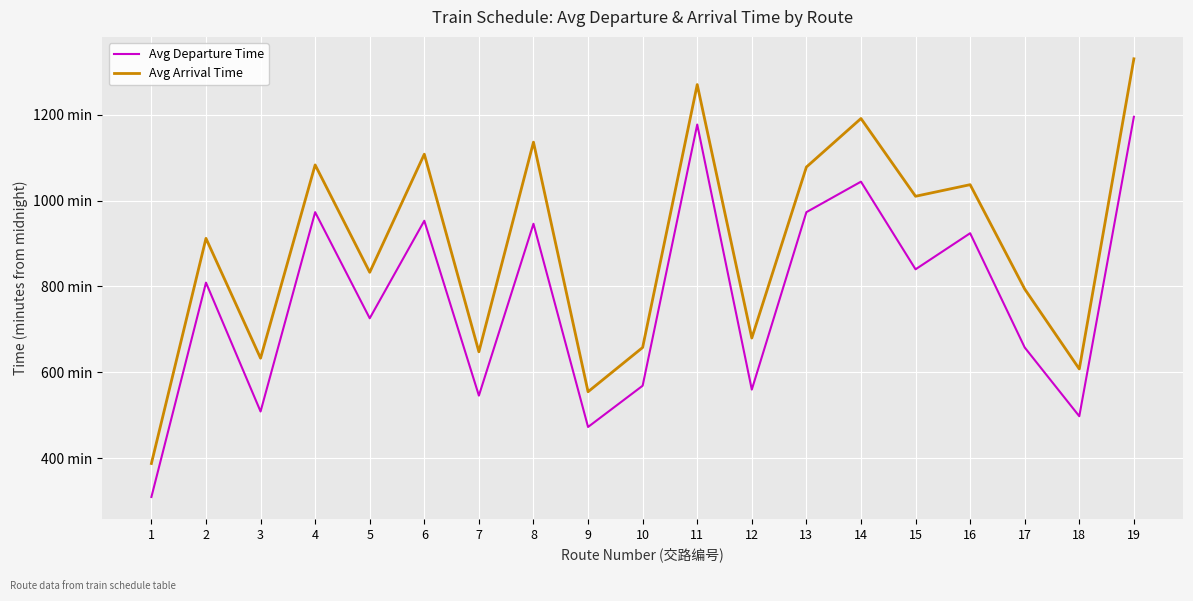

Where is Avg Arrival Time nearest to the value 859?

5